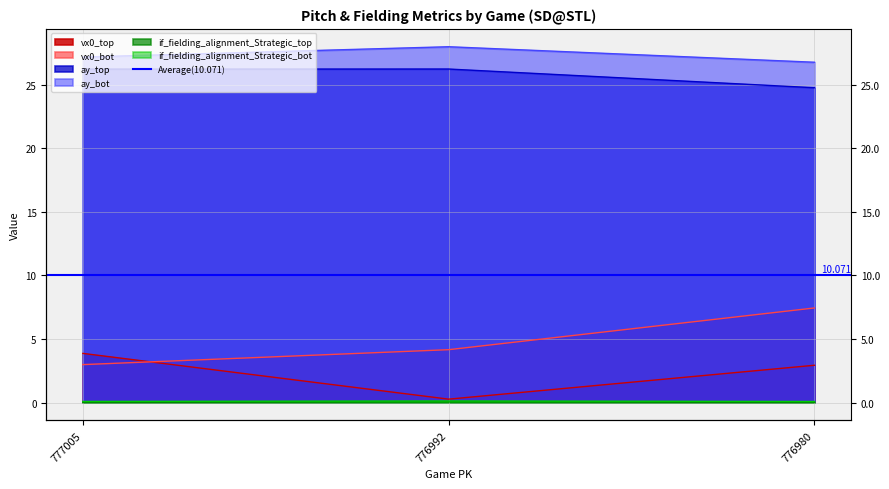

Which has a higher value, 776980 or 777005?

777005